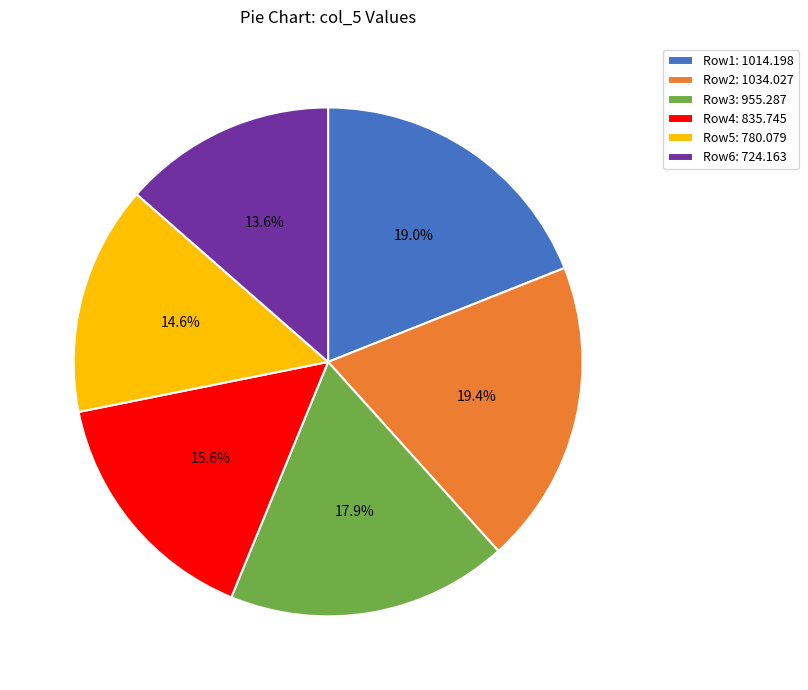

Which slice is the smallest?

Row6: 724.163